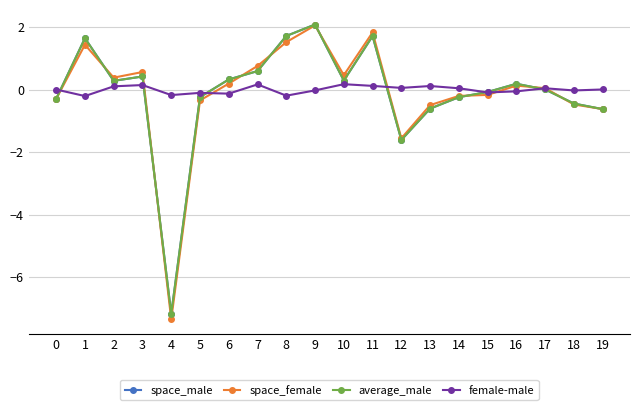

At which label does average_male first exceed 0?

1